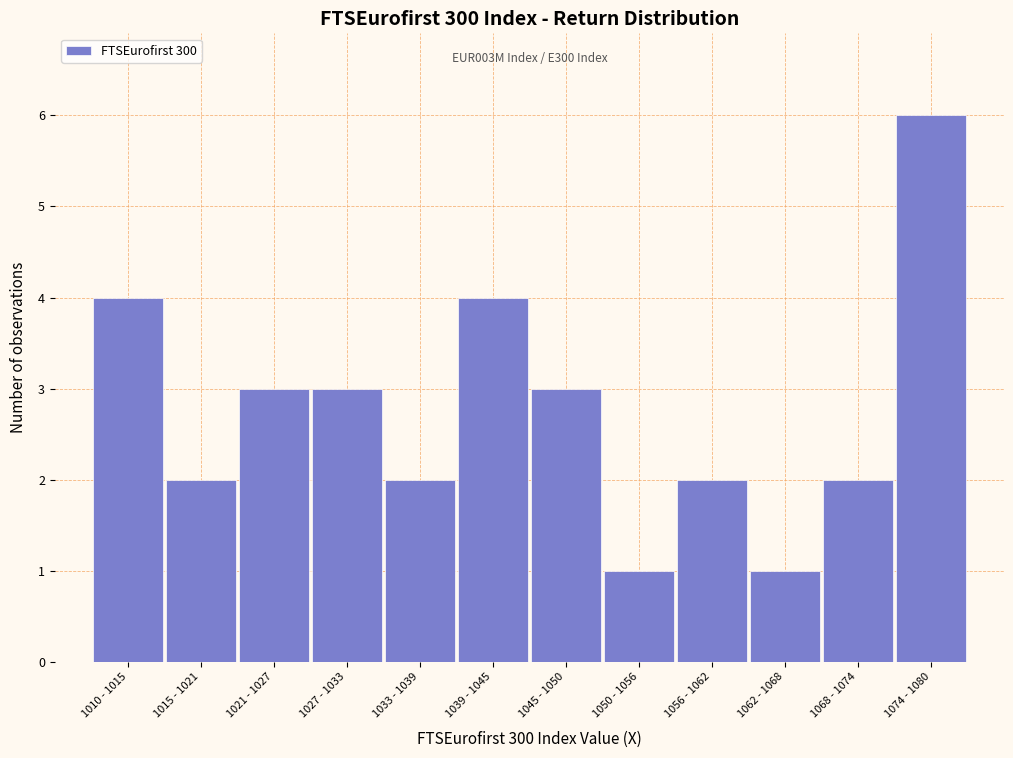

Reading left to right, what are all the values shown in this chart?

1010 - 1015=4	1015 - 1021=2	1021 - 1027=3	1027 - 1033=3	1033 - 1039=2	1039 - 1045=4	1045 - 1050=3	1050 - 1056=1	1056 - 1062=2	1062 - 1068=1	1068 - 1074=2	1074 - 1080=6